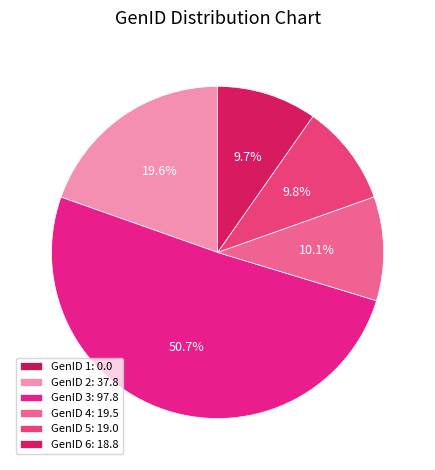

Count the number of slices in the pie.

6